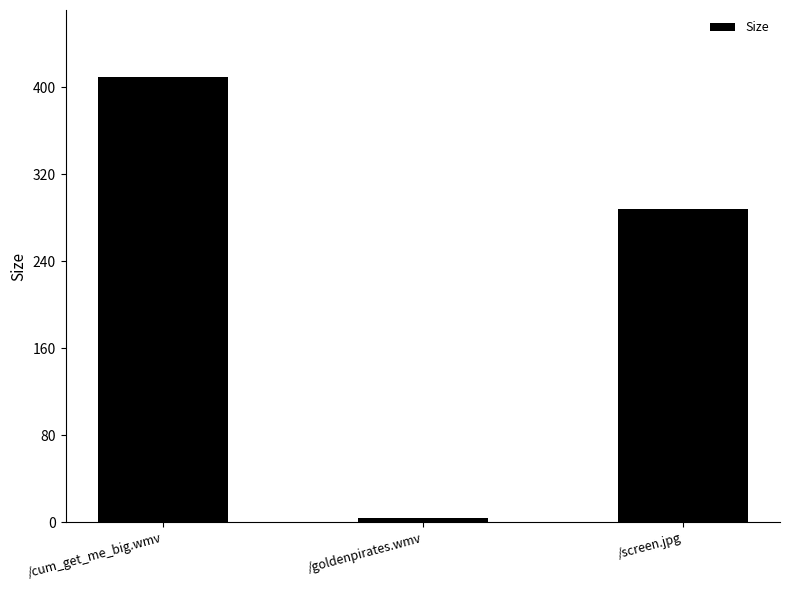

Which label corresponds to the largest value in the chart?

/cum_get_me_big.wmv